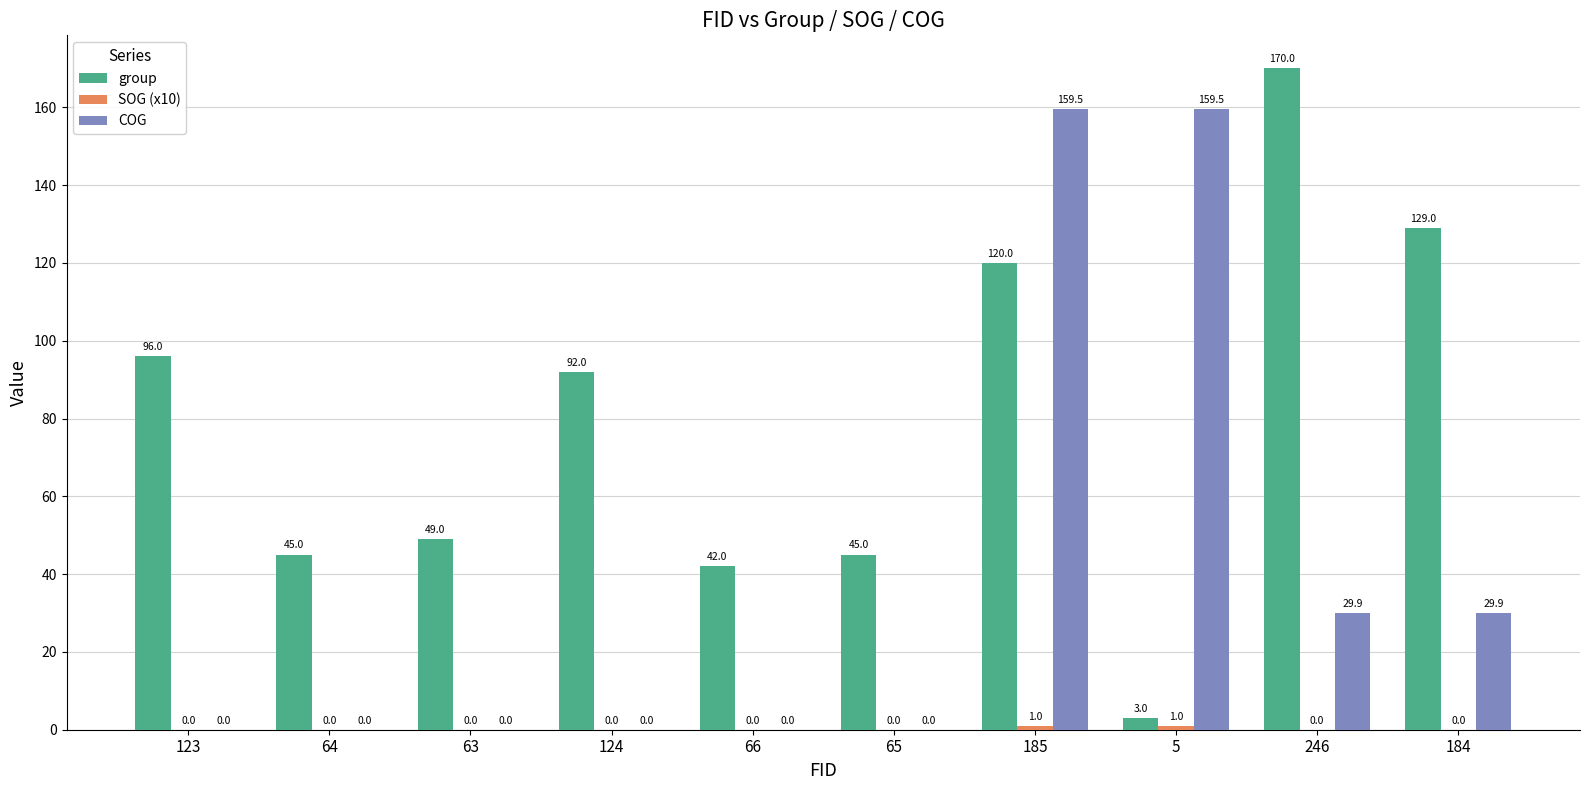

Are the bars horizontal?

No